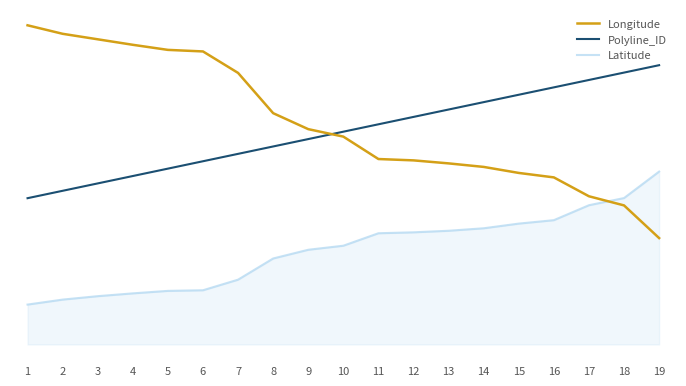

The Latitude series shows -0.2 at 15. True or false?

True